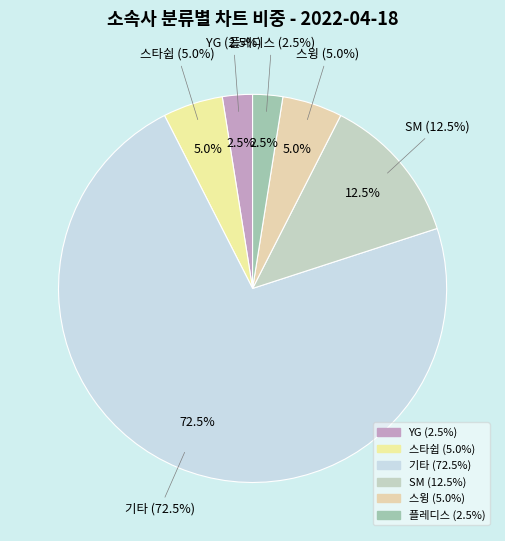

How many segments does this pie chart have?

6